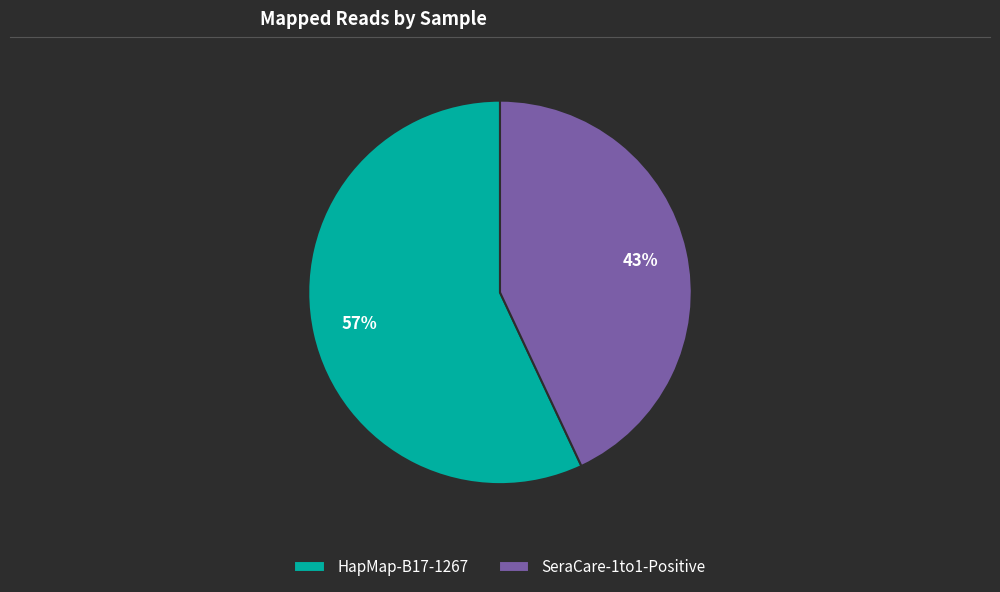

Is SeraCare-1to1-Positive the majority of the pie?

No